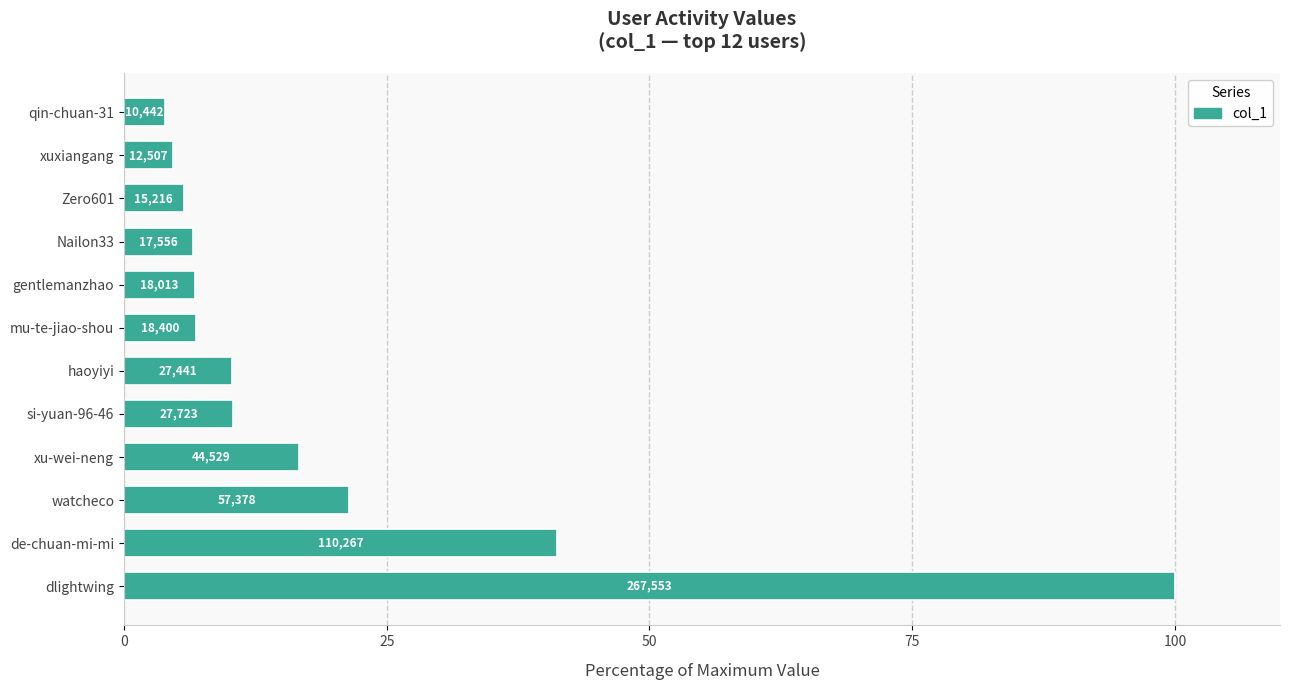

Are the bars horizontal?

Yes